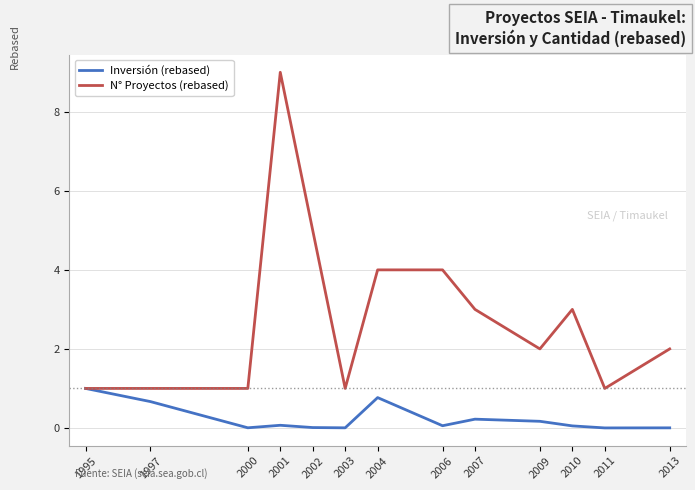

Which series has the widest spread of values?

N° Proyectos (rebased)